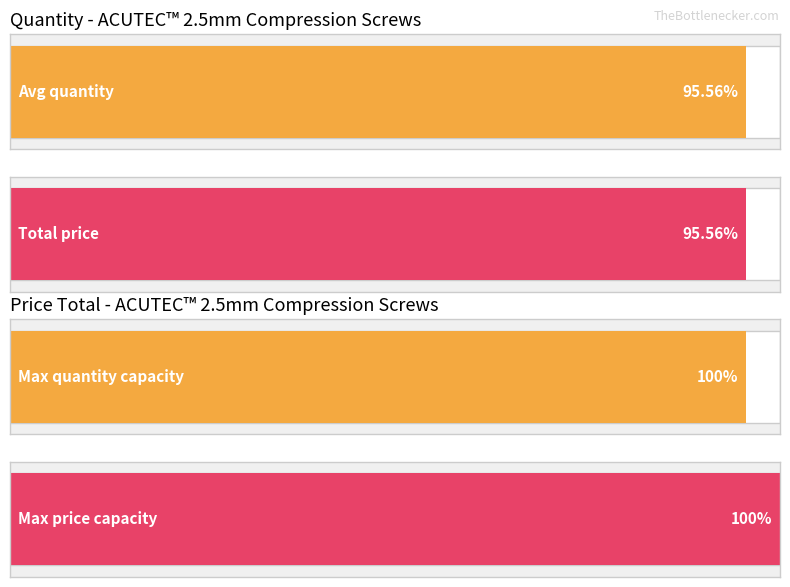

Which series has the widest spread of values?

Price Total